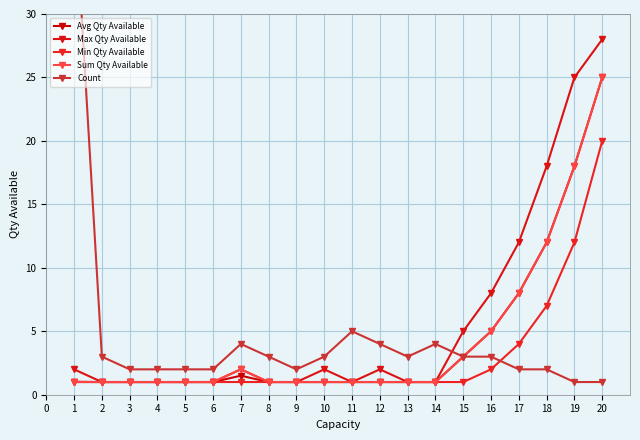

Is it true that Max Qty Available equals 1.0 at 11?

True